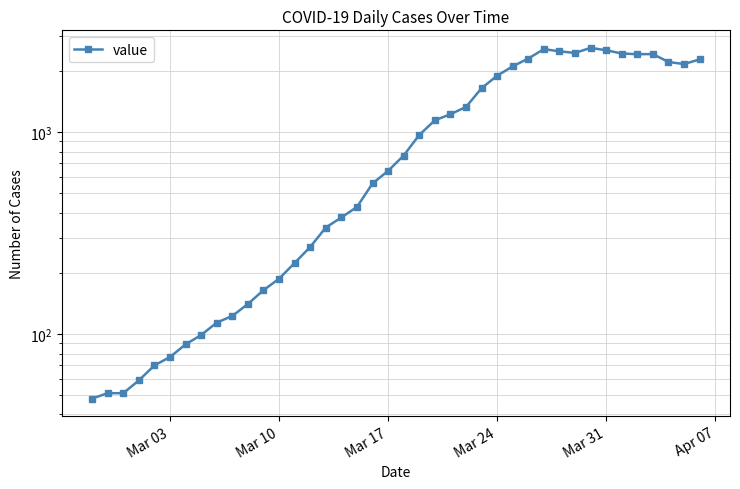

What is the value of the 40th point from the left?

2292